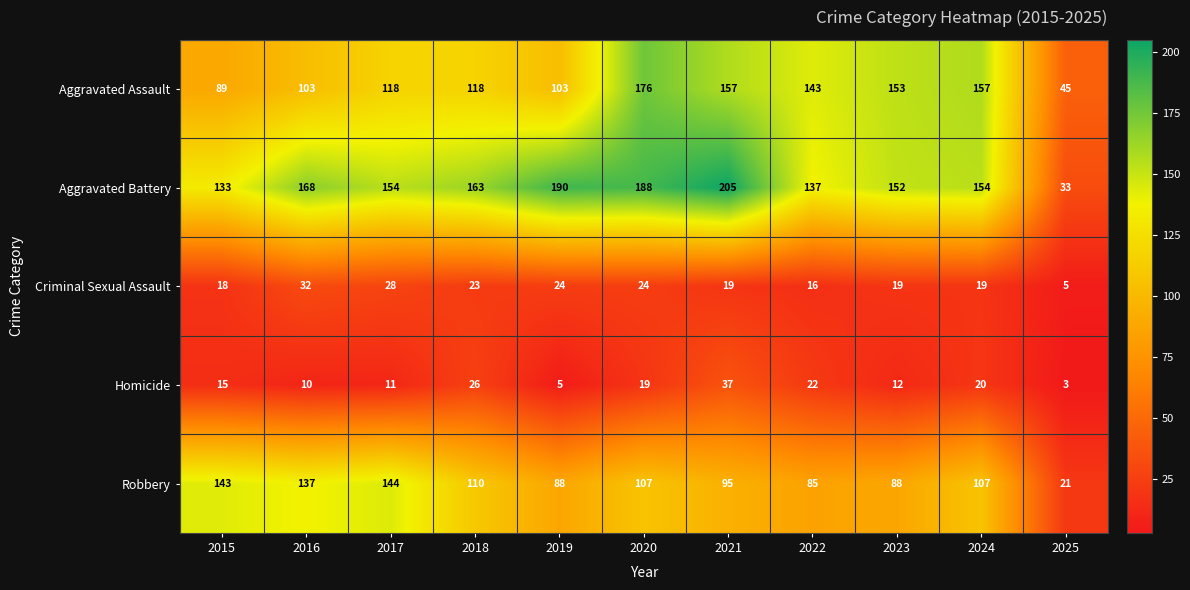

What is the total value across all series at 2018?

440